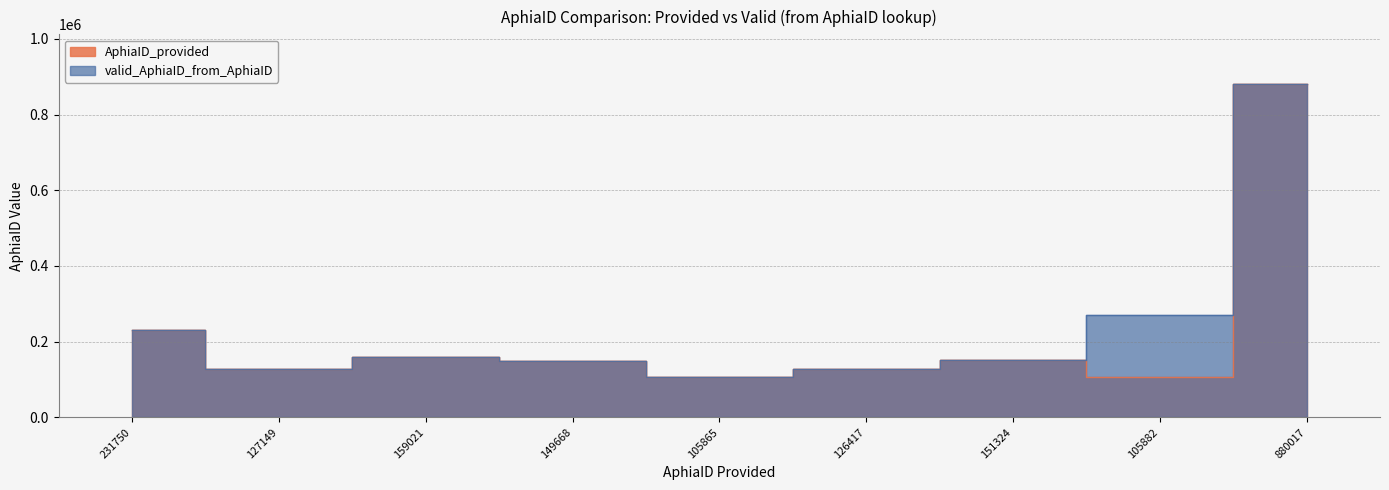

What is the total value across all series at 127149?

254298